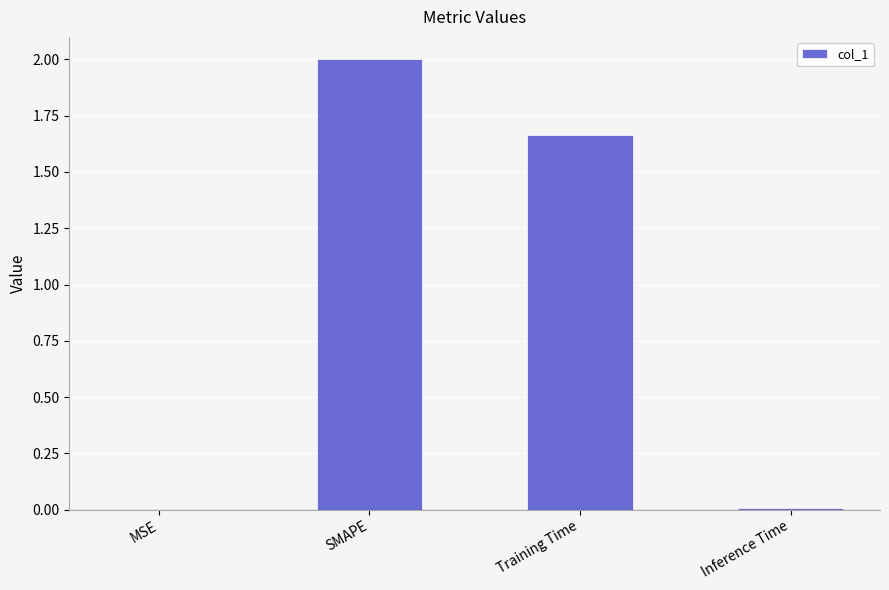

What is the average value?

0.9